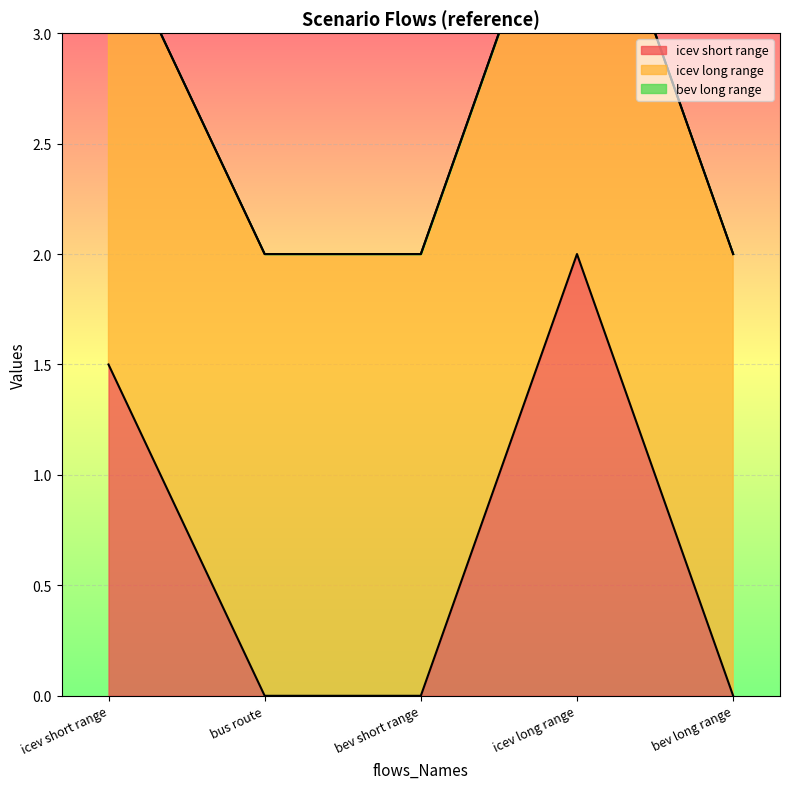

What is the label of the 4th point from the right?

bus route